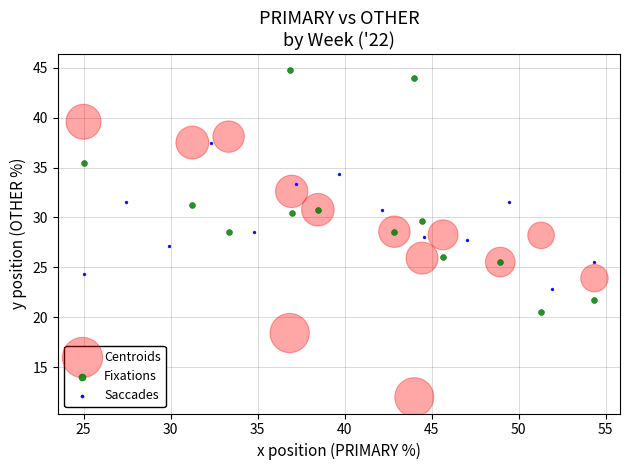

Which series has the largest Y range (max minus min)?

Centroids